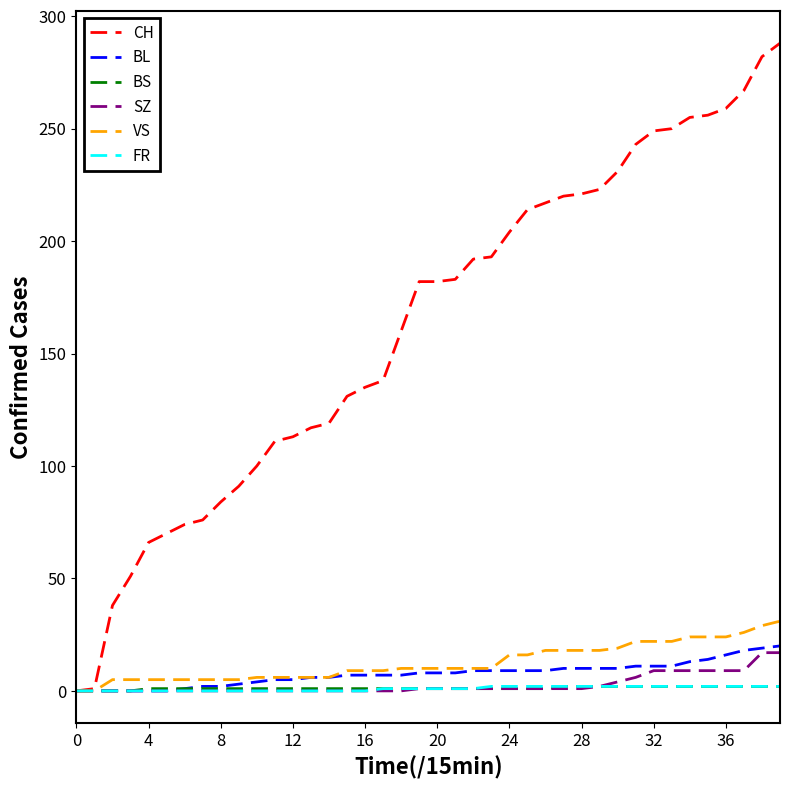

What are all the series names shown in the legend?

CH, BL, BS, SZ, VS, FR